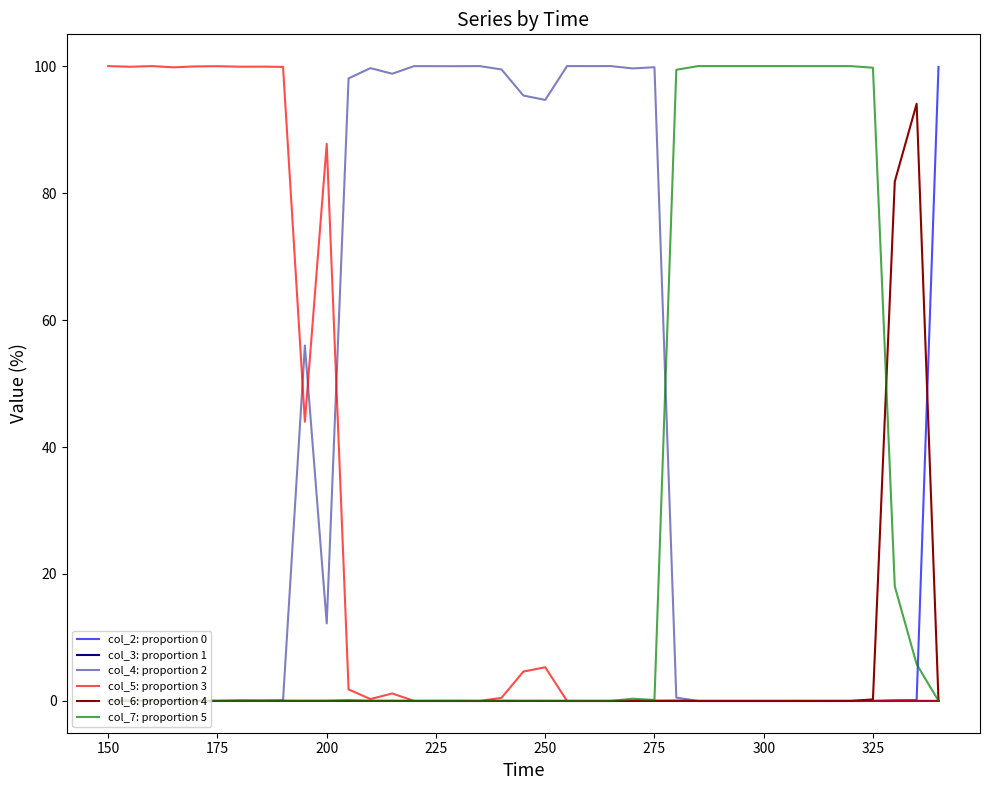

True or false: col_3: proportion 1 has more than 1 interior local peaks.

True